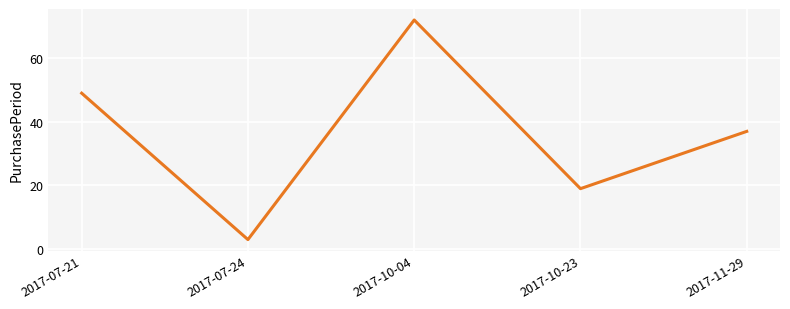

List the labels in order of value, smallest first.

2017-07-24, 2017-10-23, 2017-11-29, 2017-07-21, 2017-10-04